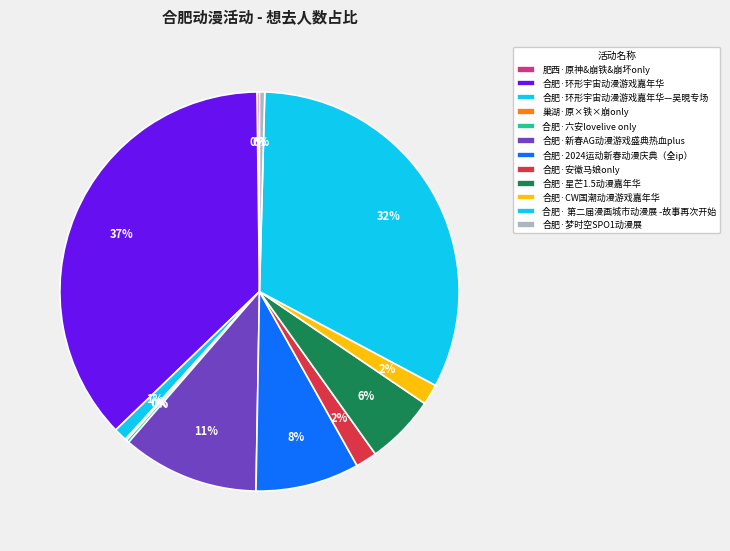

True or false: 合肥·环形宇宙动漫游戏嘉年华 accounts for 37% of the total.

True